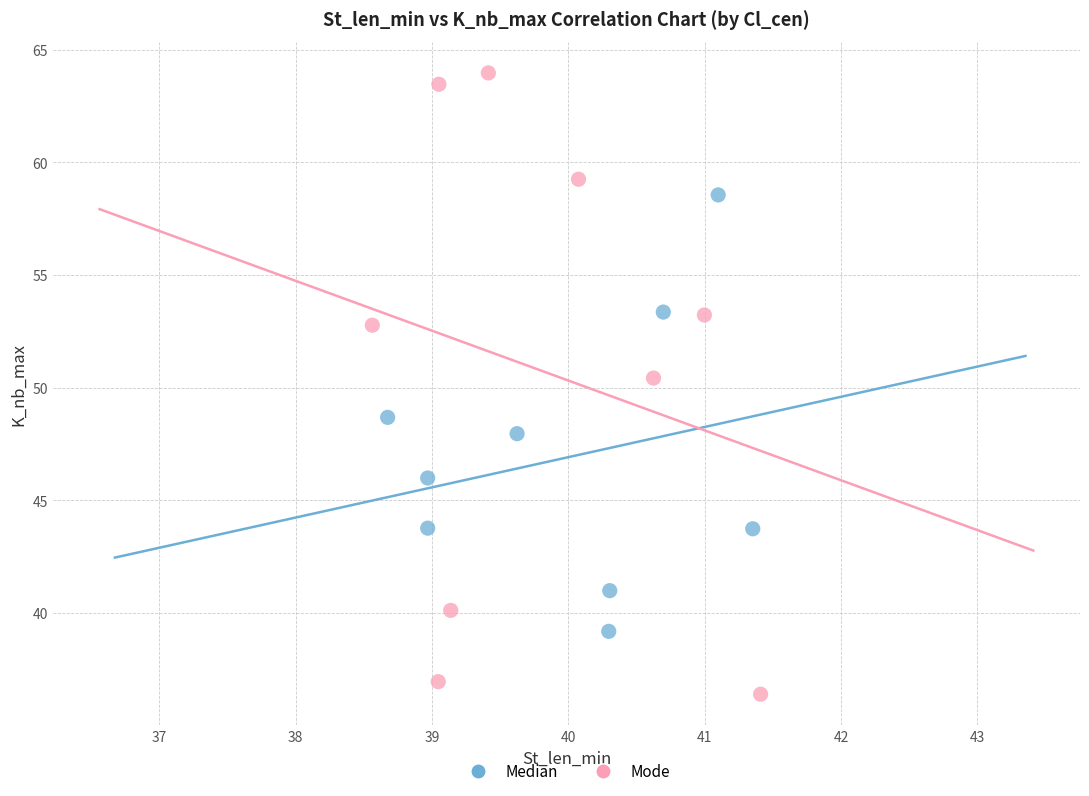

Which series has the widest spread of Y values?

Mode